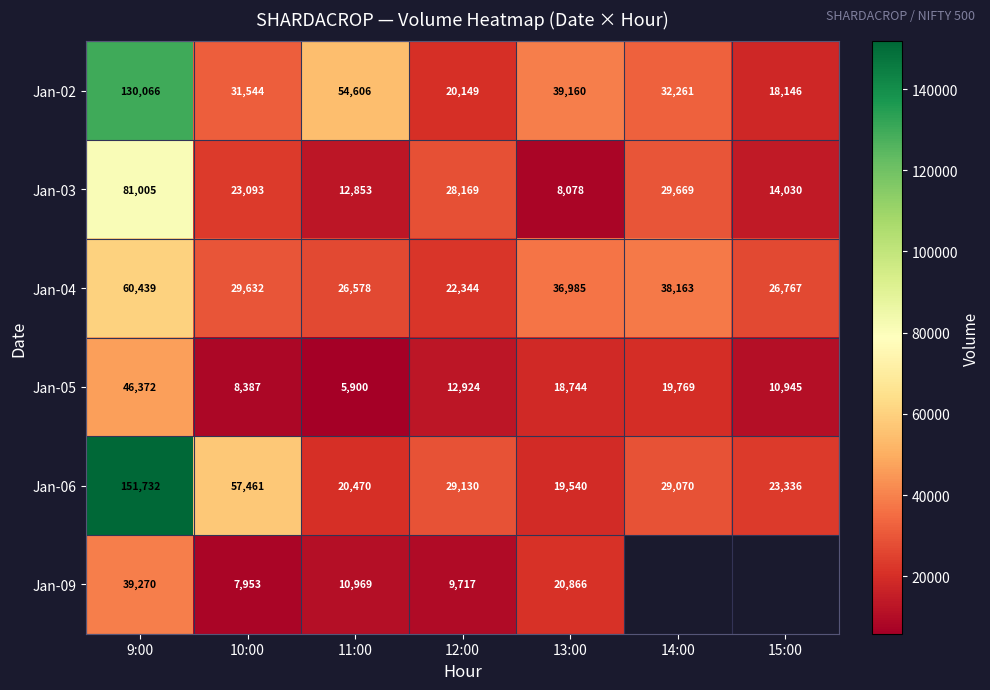

At which category is the sum across all series the highest?

9:00